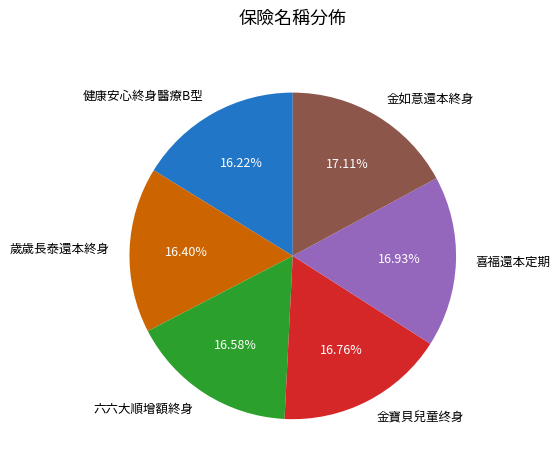

What portion of the pie excludes 金如意還本終身?

82.9%